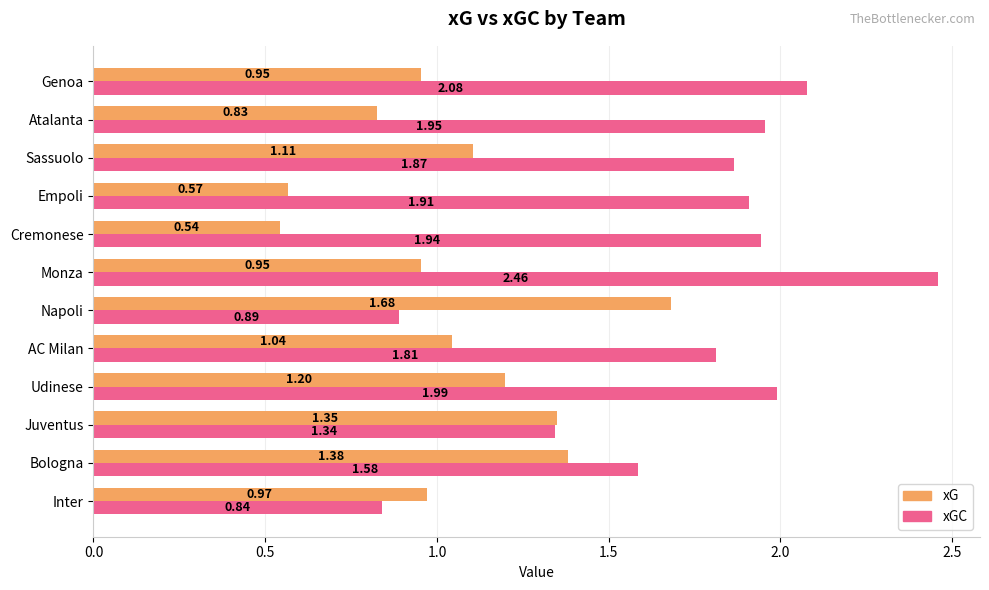

What is the spread (max minus min) of values at Monza?

1.5